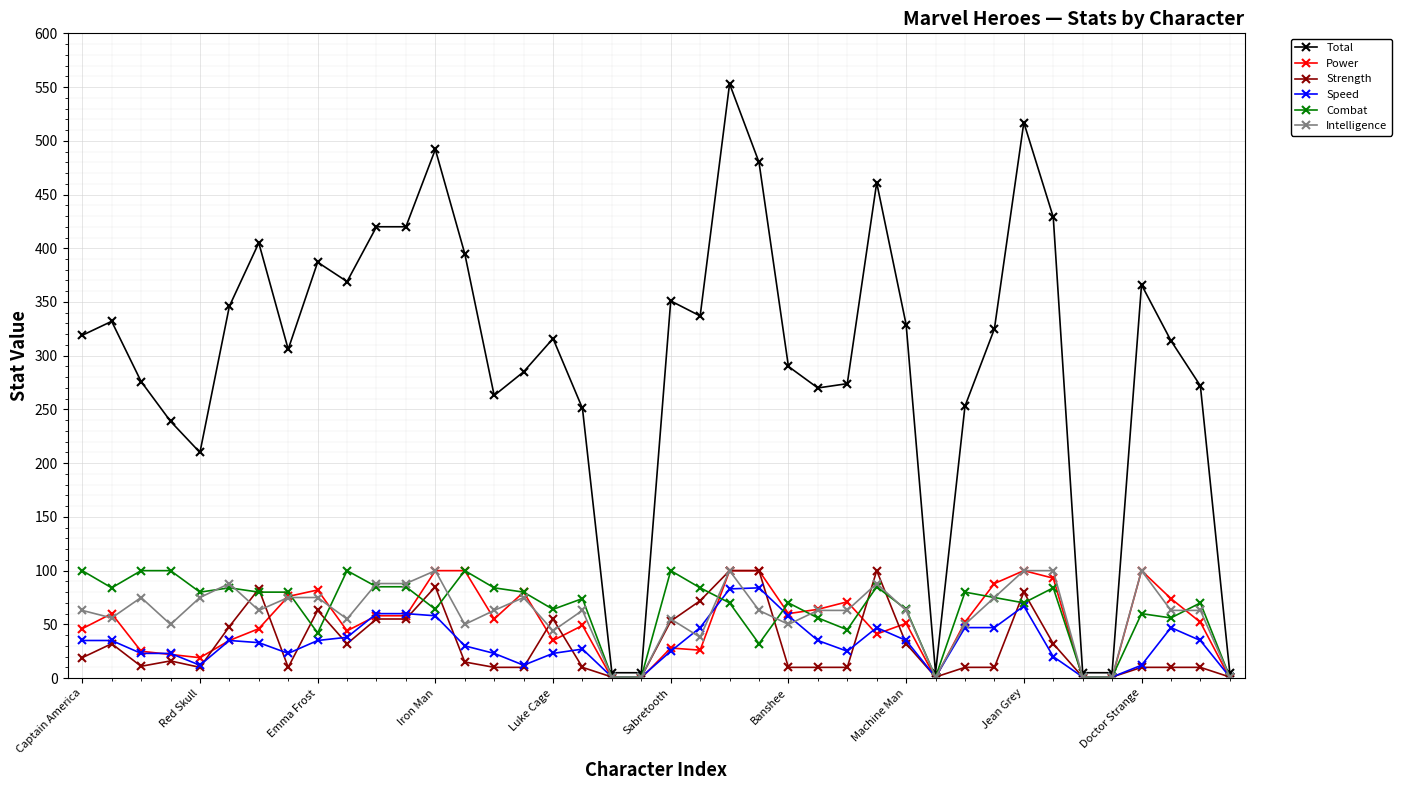

True or false: Intelligence has more than 2 points higher than both neighbors.

True